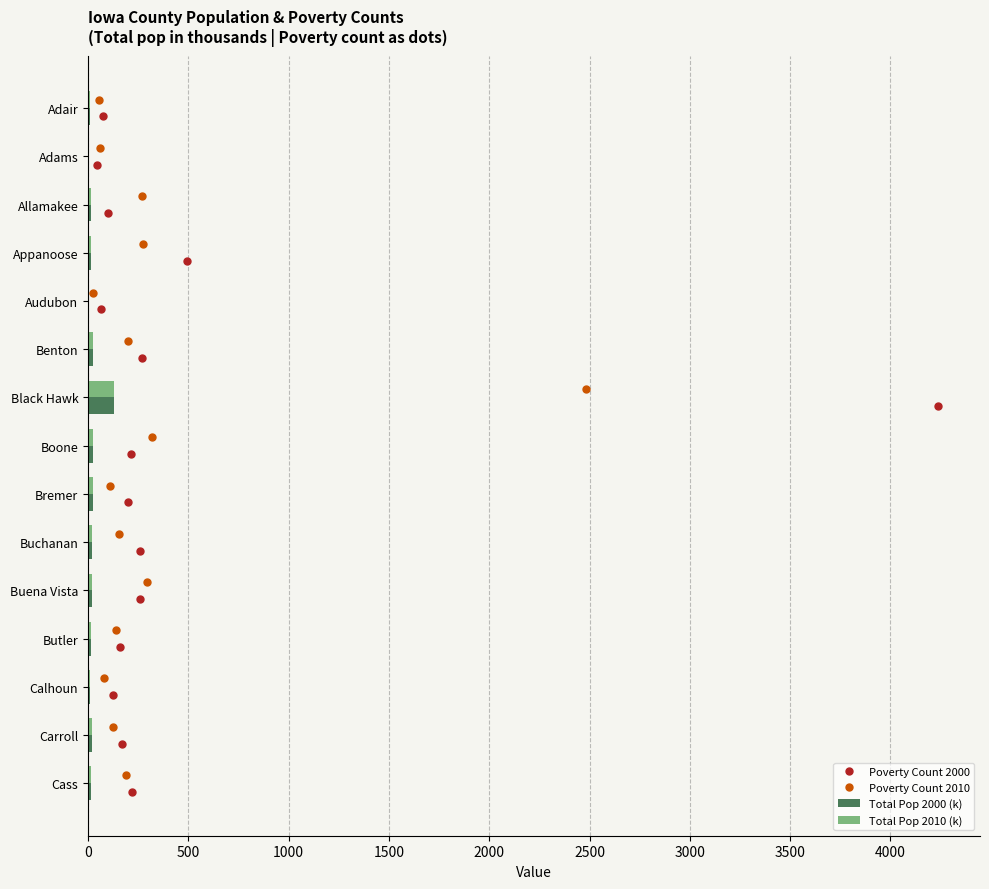

Is it true that Total Pop 2010 (k) equals 20.7 at Carroll?

True